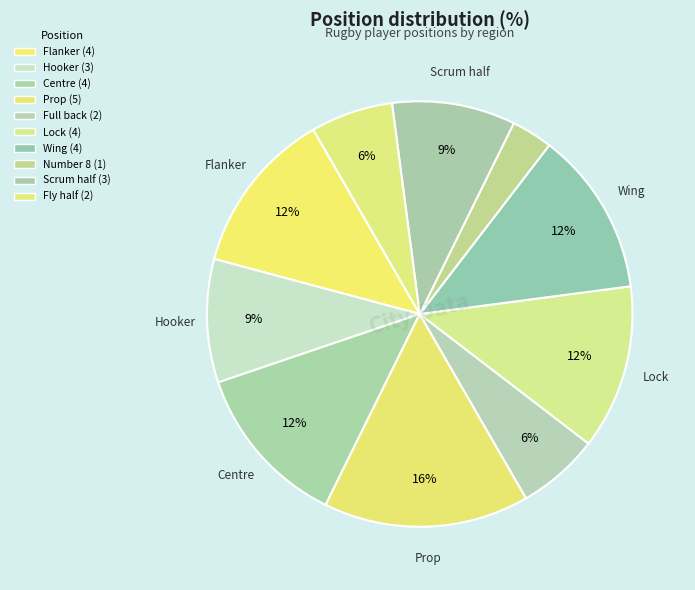

True or false: Prop accounts for 21% of the total.

False